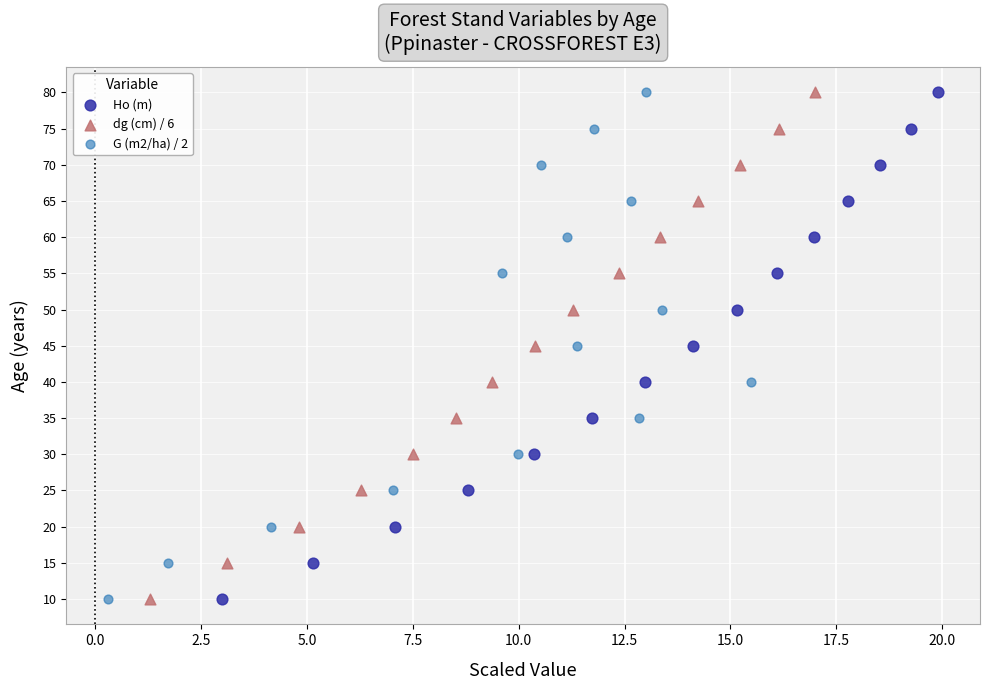

What are all the series names shown in the legend?

Ho (m), dg (cm) / 6, G (m2/ha) / 2